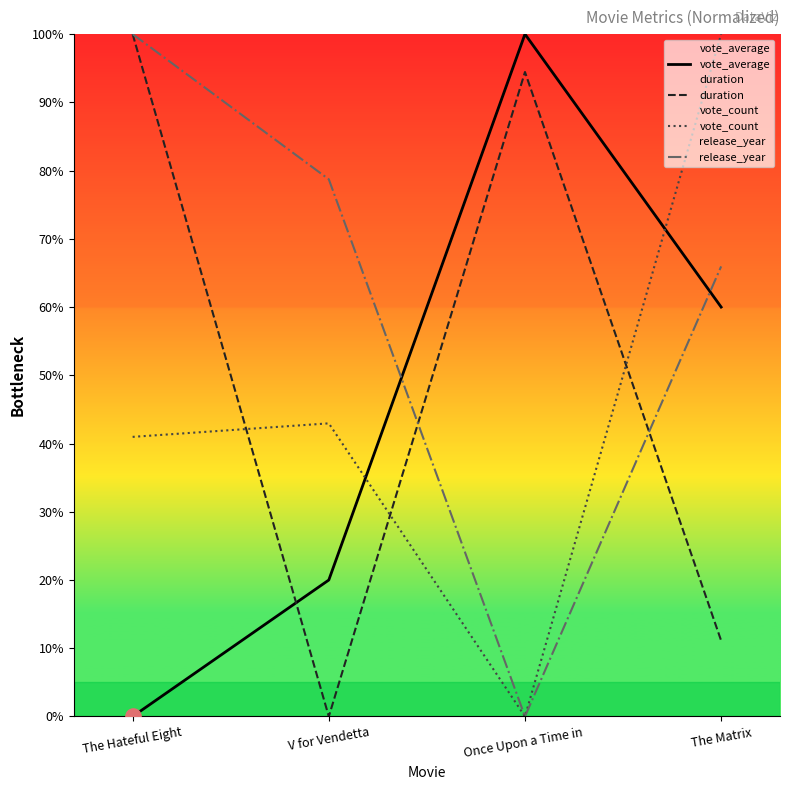

At which category is the sum across all series the highest?

The Hateful Eight